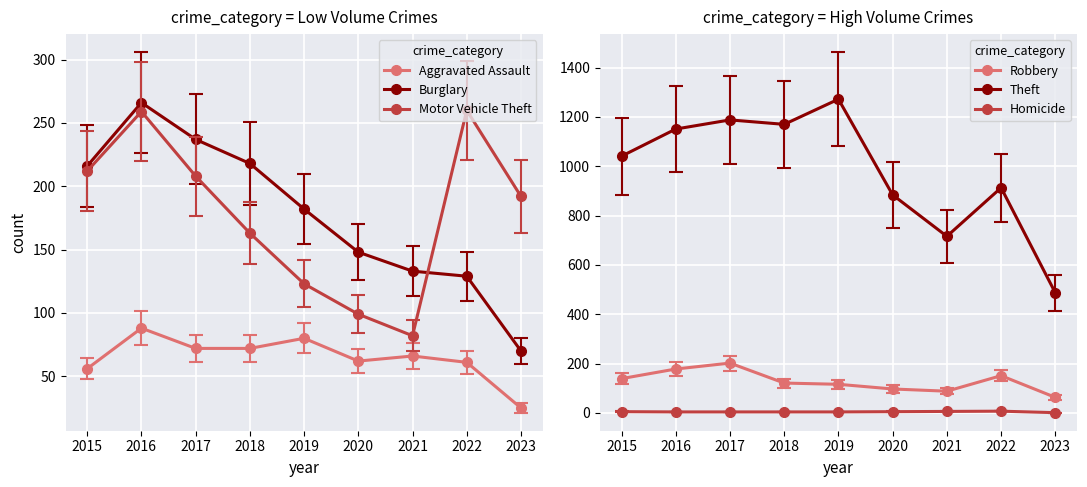

Reading left to right, list all the values displayed in this chart.

Aggravated Assault: 56	88	72	72	80	62	66	61	25
Burglary: 216	266	237	218	182	148	133	129	70
Motor Vehicle Theft: 212	259	208	163	123	99	82	260	192
Robbery: 139	178	202	121	116	97	88	151	63
Theft: 1041	1151	1188	1170	1272	884	716	913	487
Homicide: 5	4	4	4	4	5	6	7	1